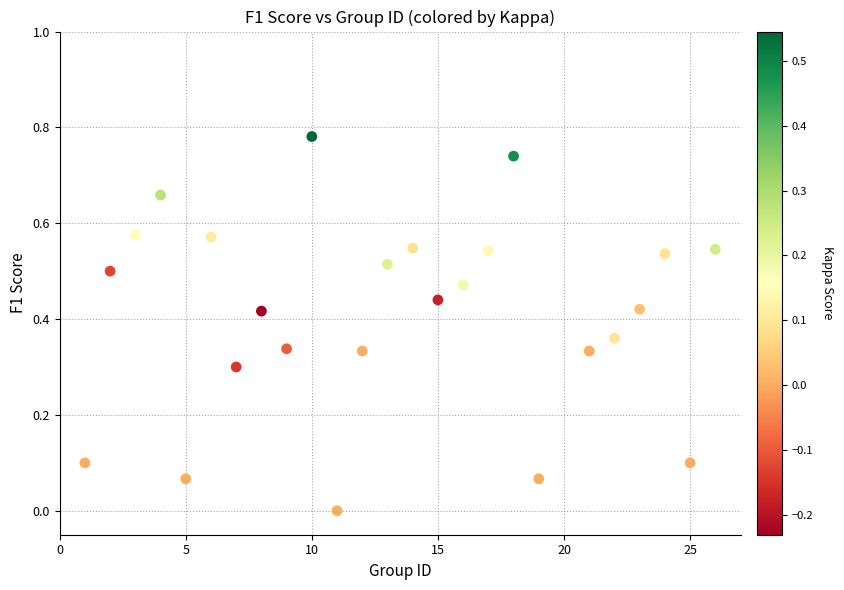

What is the range of X values (max minus min)?

25.0